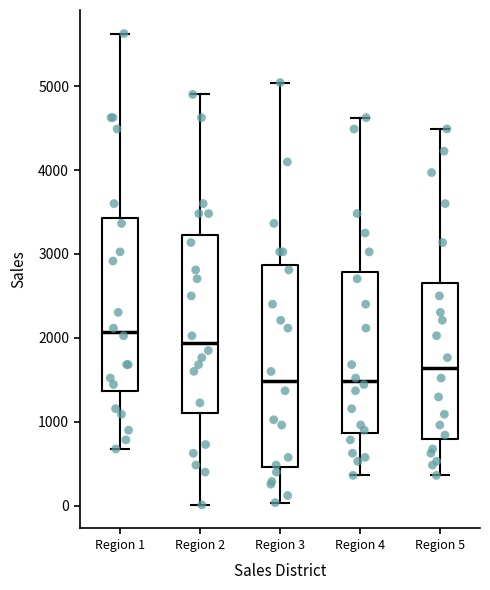

Which box has the highest median line?

Region 1